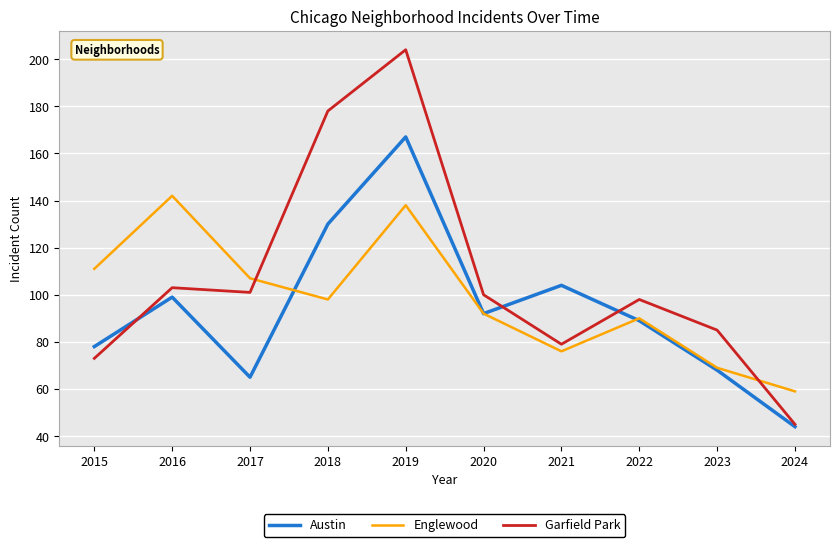

The Garfield Park series shows 85 at 2023. True or false?

True